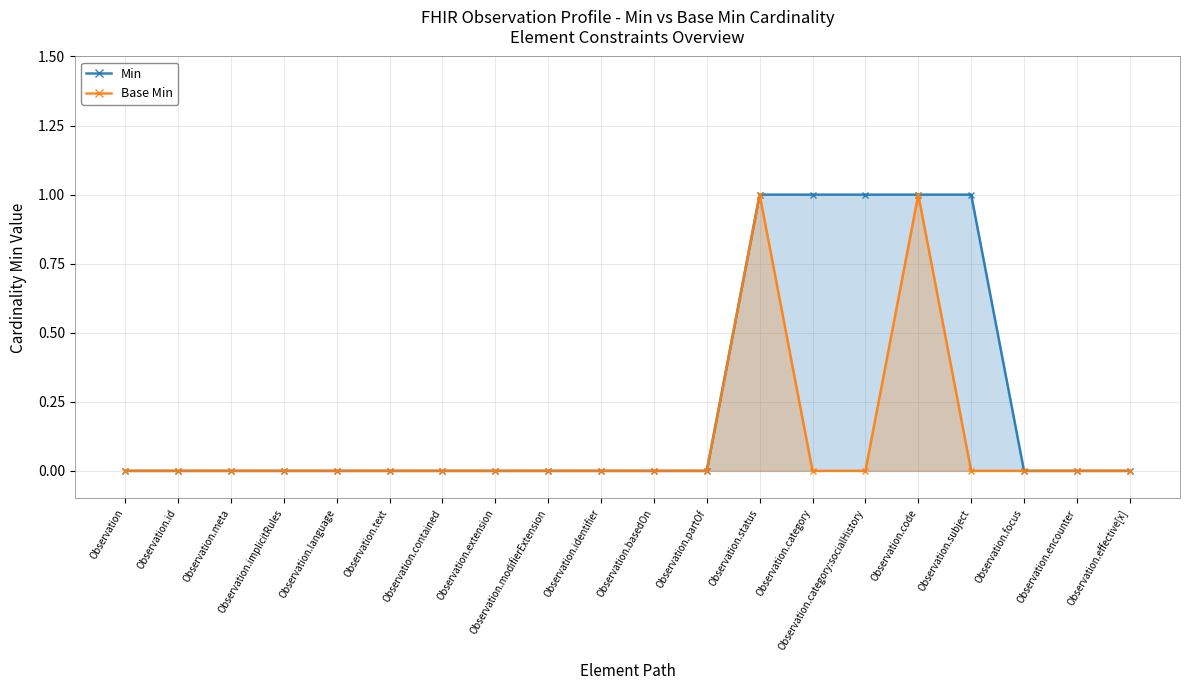

Which series changed the most between Observation.implicitRules and Observation.basedOn?

Min